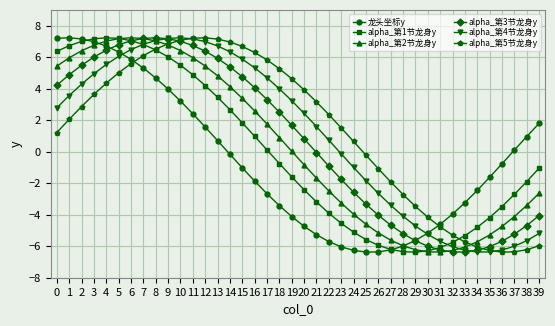

Where is alpha_第1节龙身y nearest to the value 0?

17